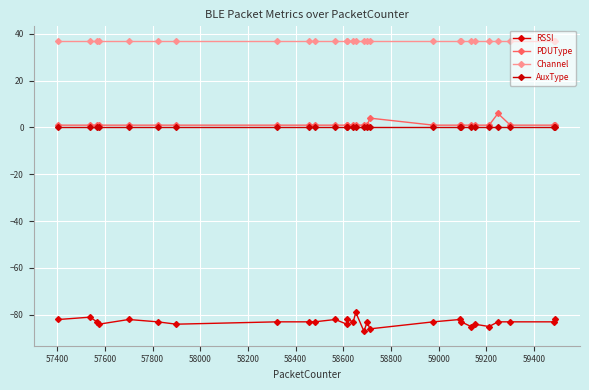

Reading left to right, extract all data points from this chart.

RSSI: -82	-81	-83	-84	-82	-83	-84	-83	-83	-83	-82	-84	-82	-83	-79	-87	-83	-86	-83	-82	-83	-85	-84	-85	-83	-83	-83	-82
PDUType: 1	1	1	1	1	1	1	1	1	1	1	1	1	1	1	1	1	4	1	1	1	1	1	1	6	1	1	1
Channel: 37	37	37	37	37	37	37	37	37	37	37	37	37	37	37	37	37	37	37	37	37	37	37	37	37	37	37	37
AuxType: 0	0	0	0	0	0	0	0	0	0	0	0	0	0	0	0	0	0	0	0	0	0	0	0	0	0	0	0